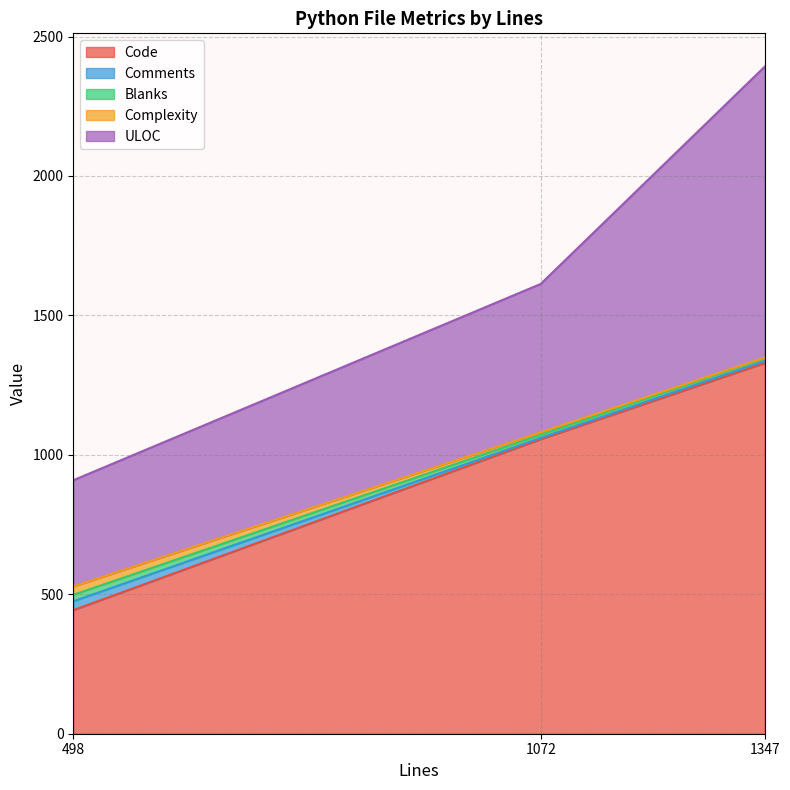

The value of ULOC at 1347 is 1043. True or false?

True